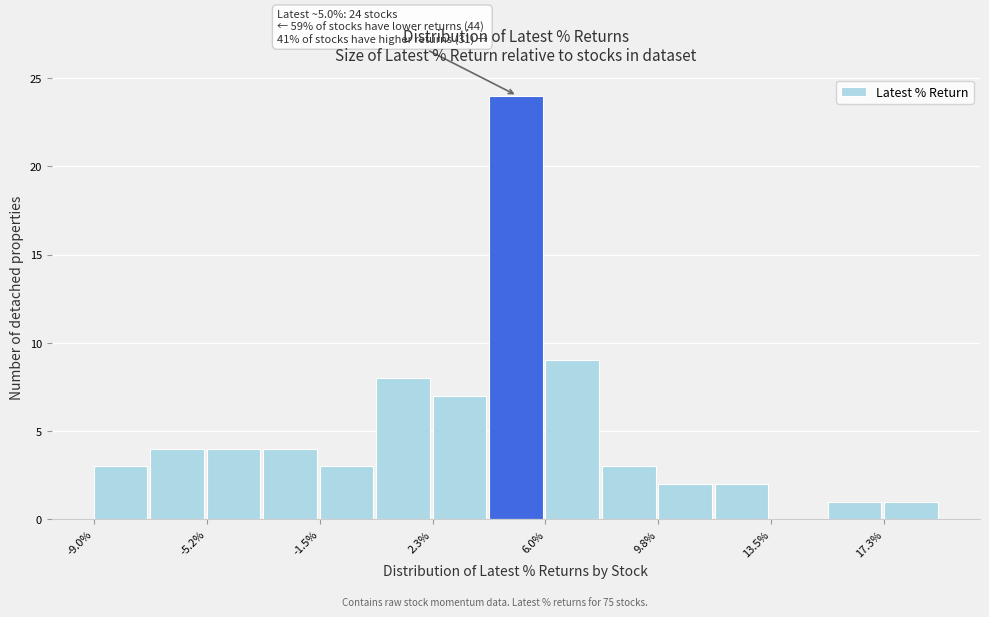

Around what value on the x-axis is the tallest bar? Give the approximate position of its centre, as read against the axis.

5.0